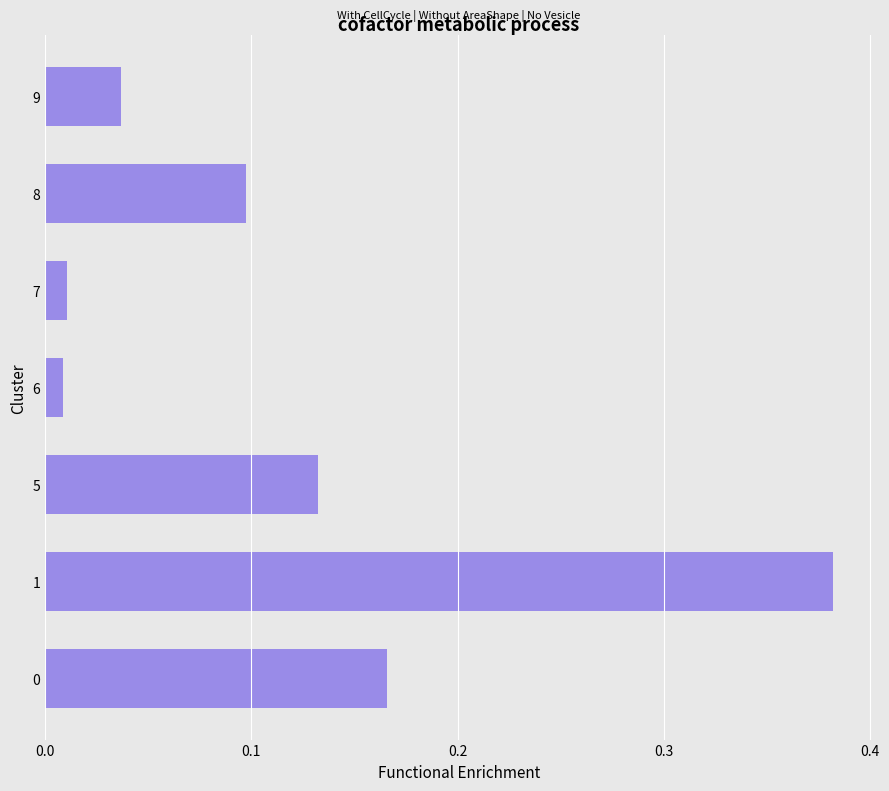

Is it true that the value at 5 is 0.2?

False